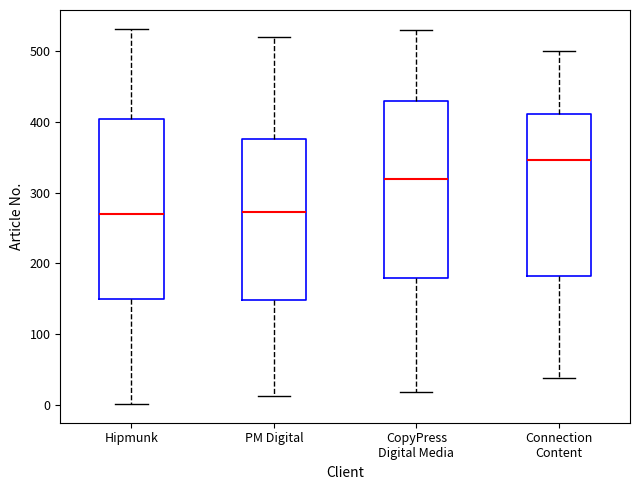

Which box has the highest median line?

Connection Content